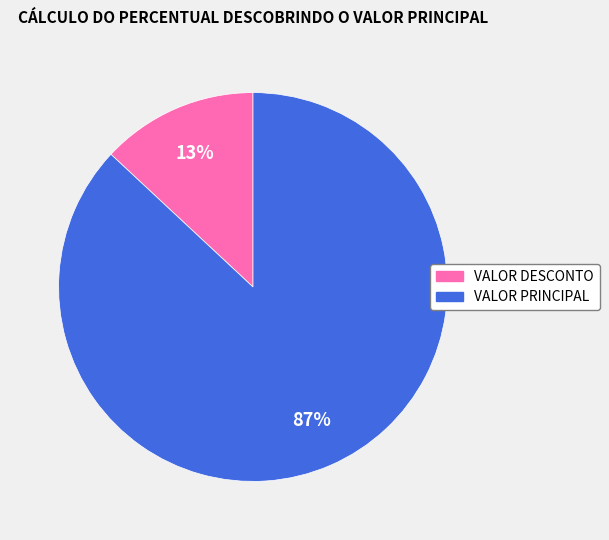

Is it true that VALOR DESCONTO is 25% of the pie?

False